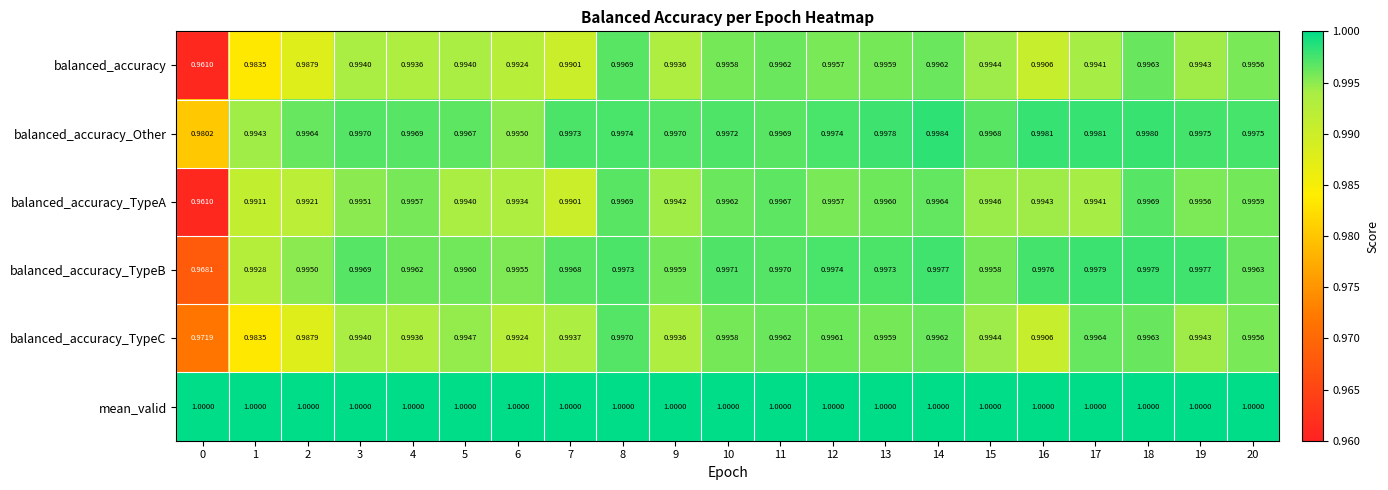

Which series has the largest total across all categories?

mean_valid